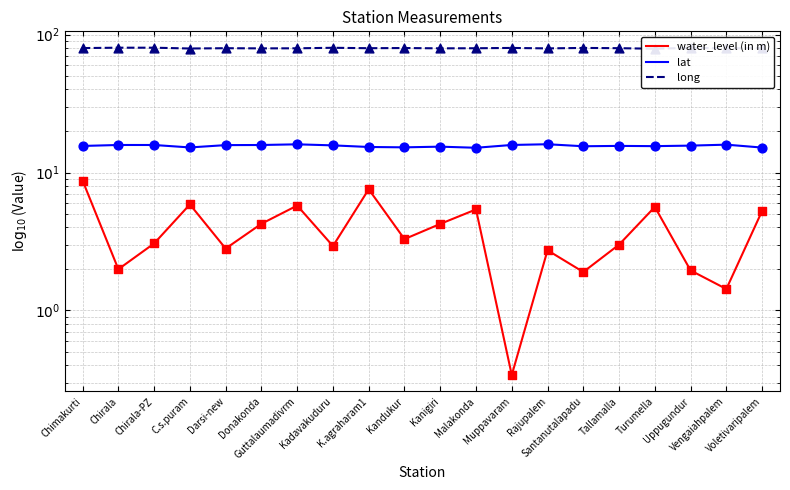

At which category is the sum across all series the highest?

Chimakurti